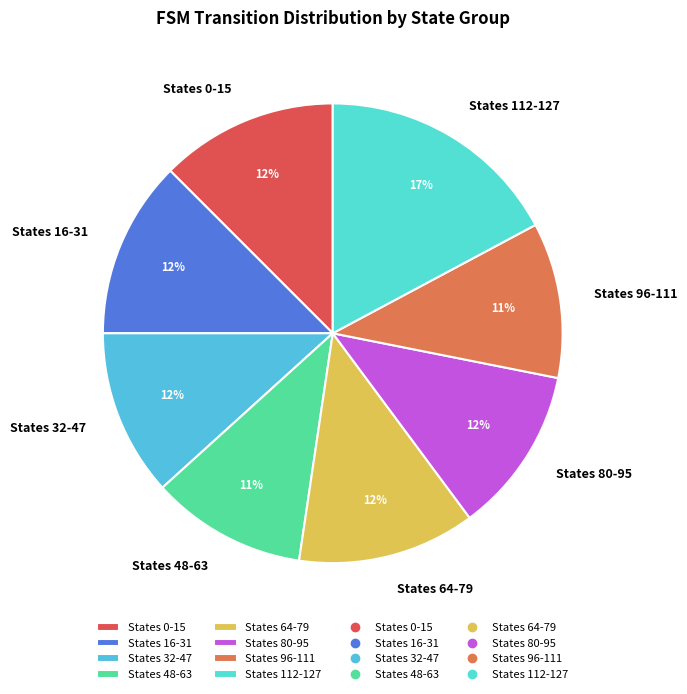

To the nearest percent, what is the difference between the largest and smallest slice percentages?

6%